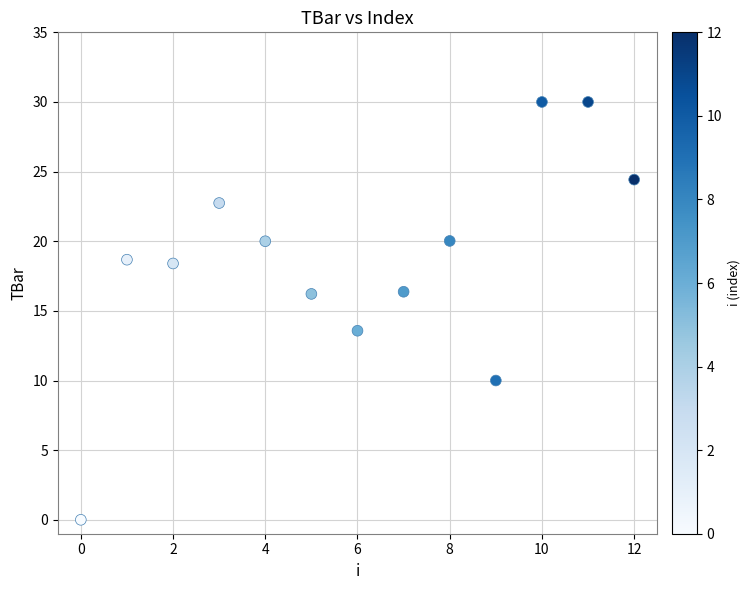

What is the range of Y values (max minus min)?

30.0